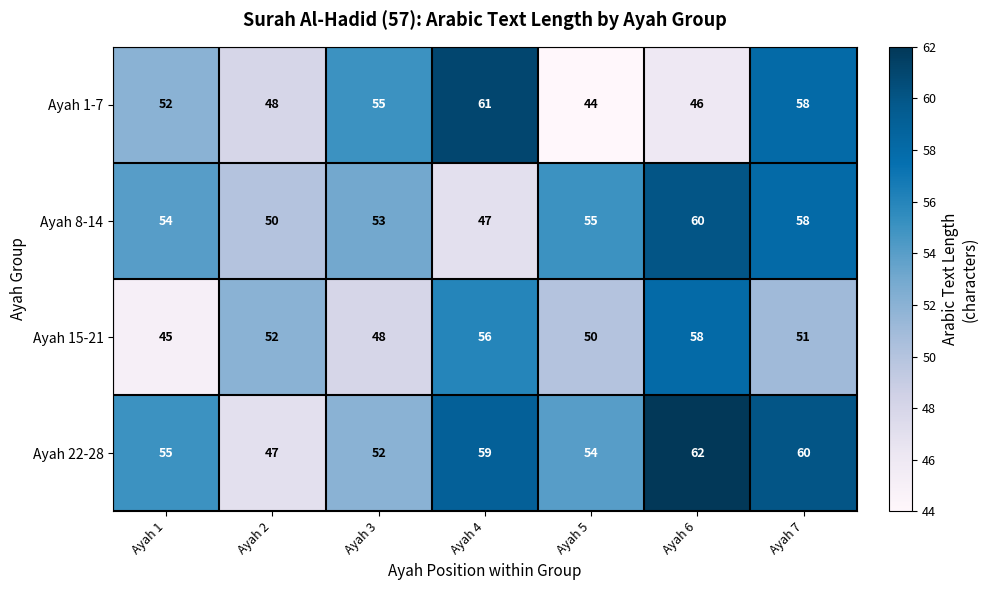

Reading left to right, extract all data points from this chart.

Ayah 1-7: 52	48	55	61	44	46	58
Ayah 8-14: 54	50	53	47	55	60	58
Ayah 15-21: 45	52	48	56	50	58	51
Ayah 22-28: 55	47	52	59	54	62	60